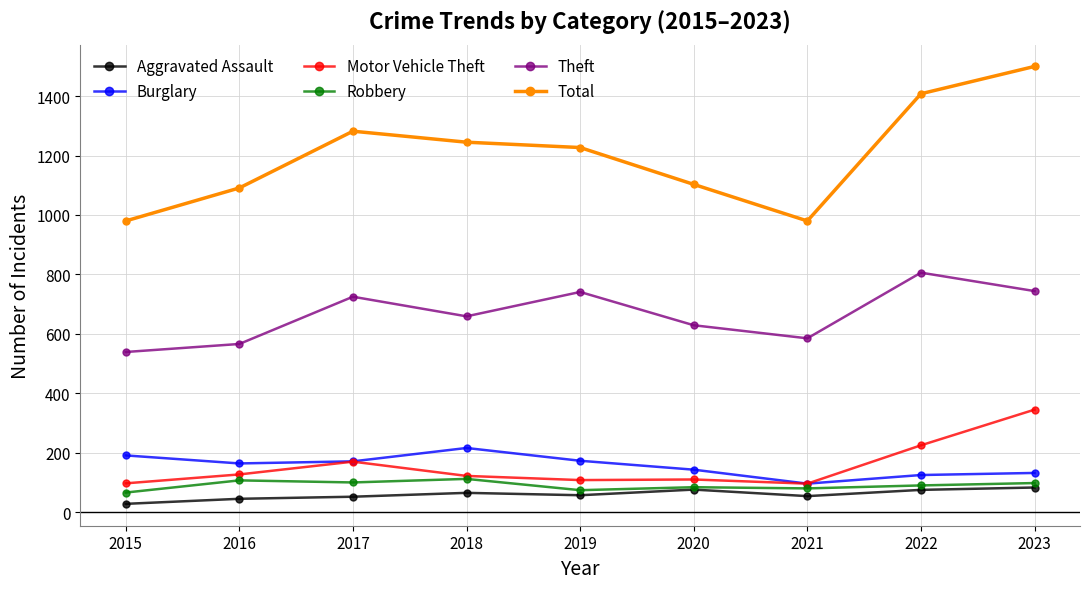

The Motor Vehicle Theft series shows 345 at 2023. True or false?

True